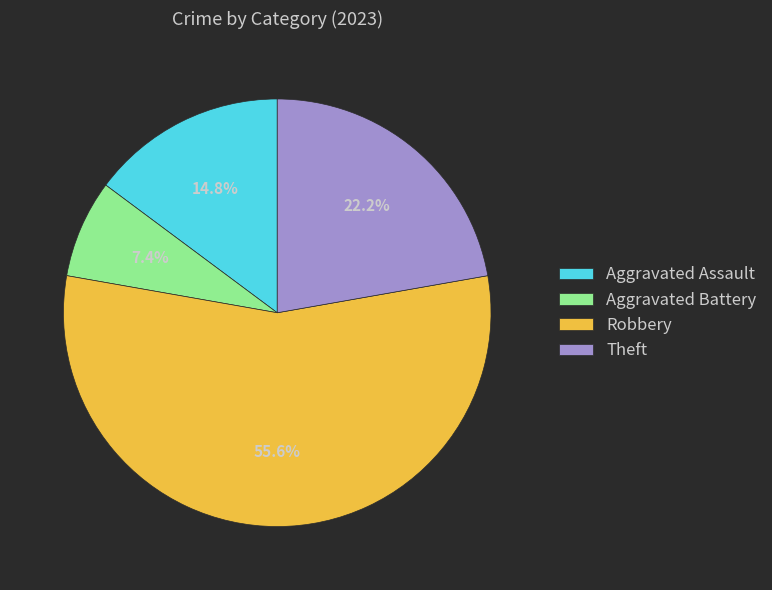

Does Aggravated Battery account for over 50% of the chart?

No